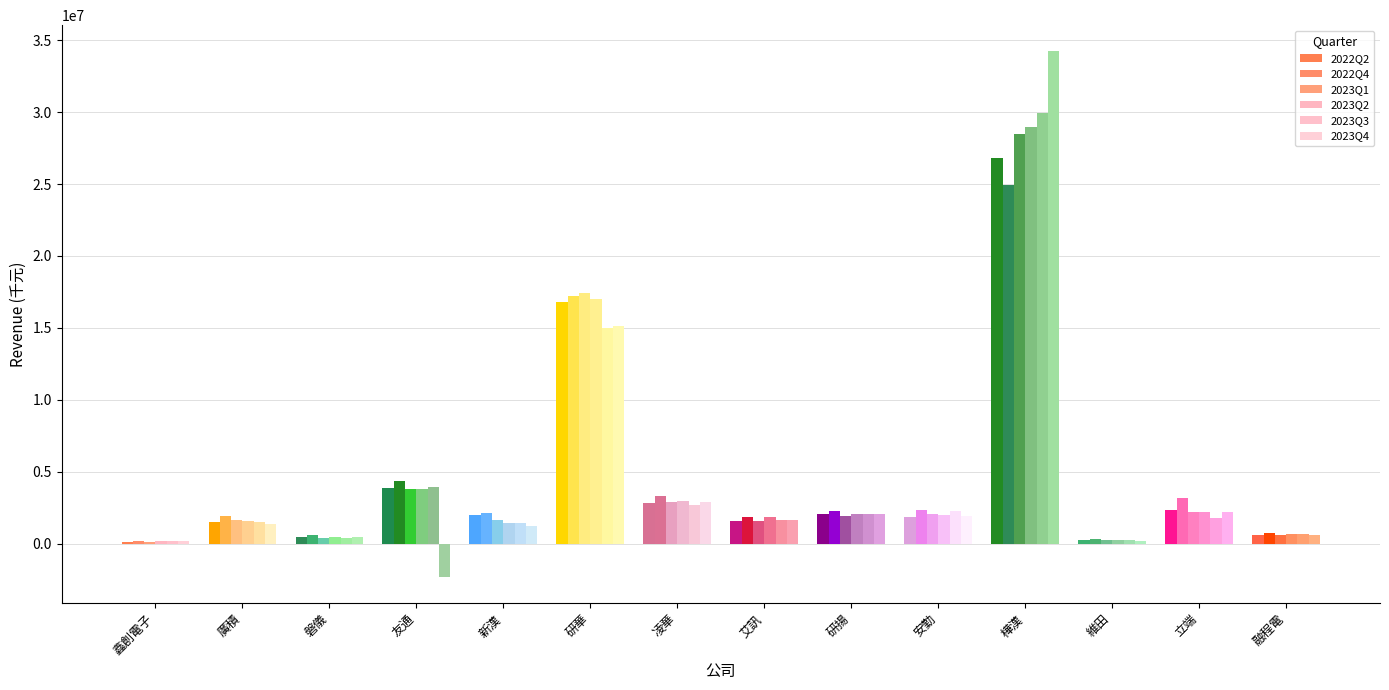

Does the chart contain stacked bars?

No